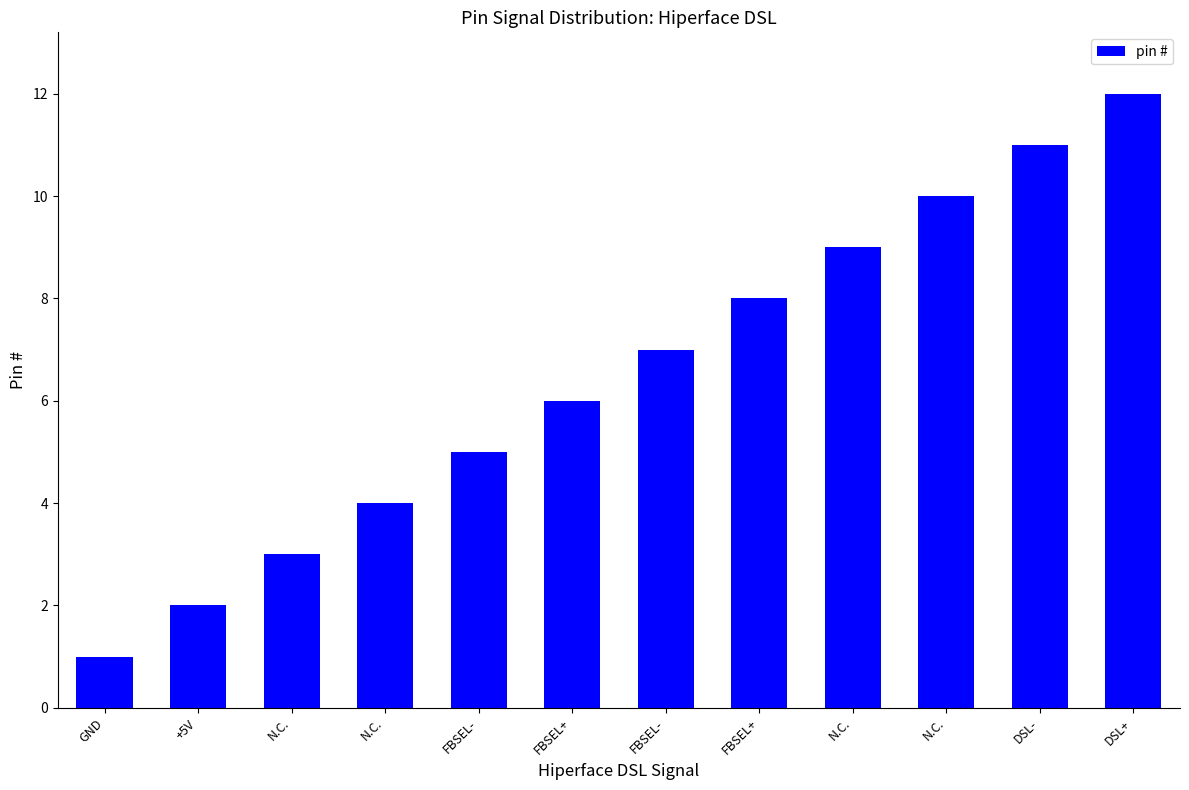

What is the average value?

6